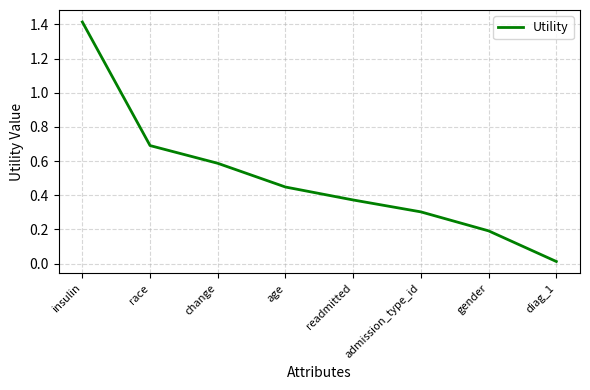

What is the change in value from readmitted to admission_type_id?

-0.1